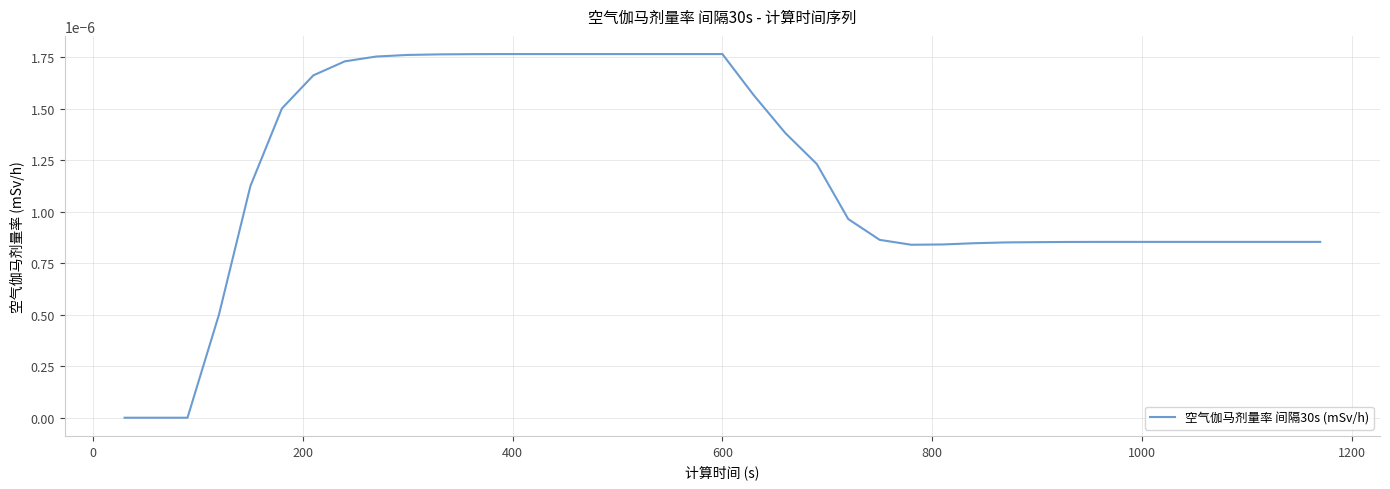

Is this an area chart (filled region under the line)?

No